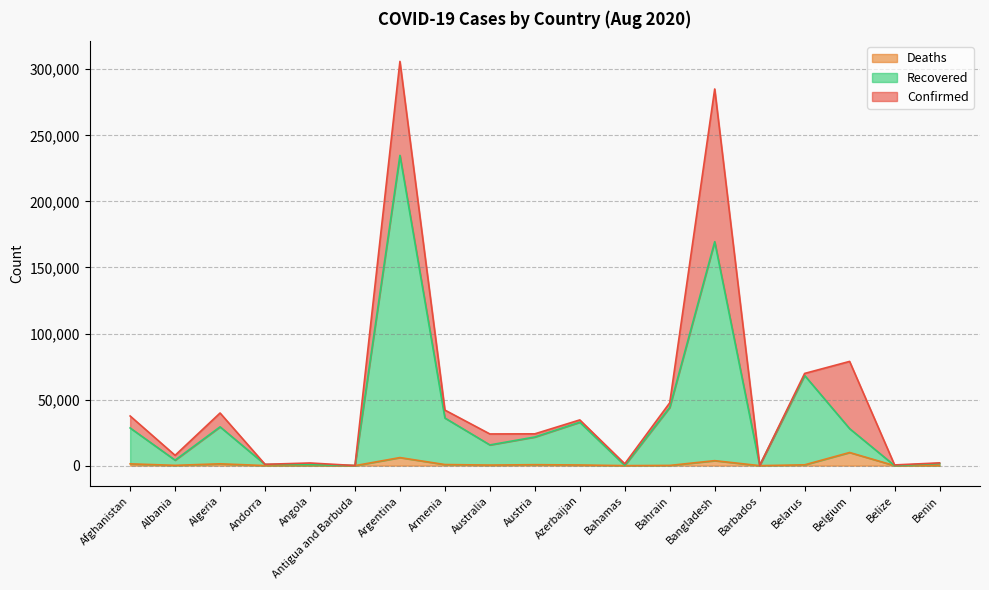

What is the sum of the Recovered values at Angola and Azerbaijan?

33663